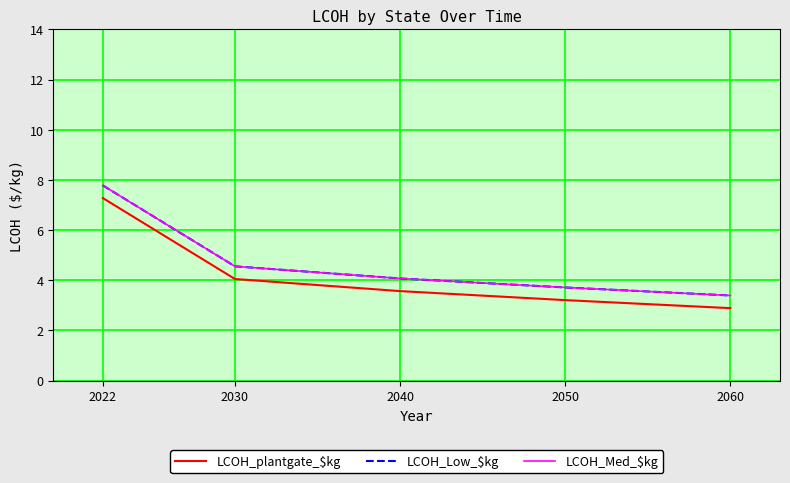

Between 2050 and 2022, which is larger?

2022